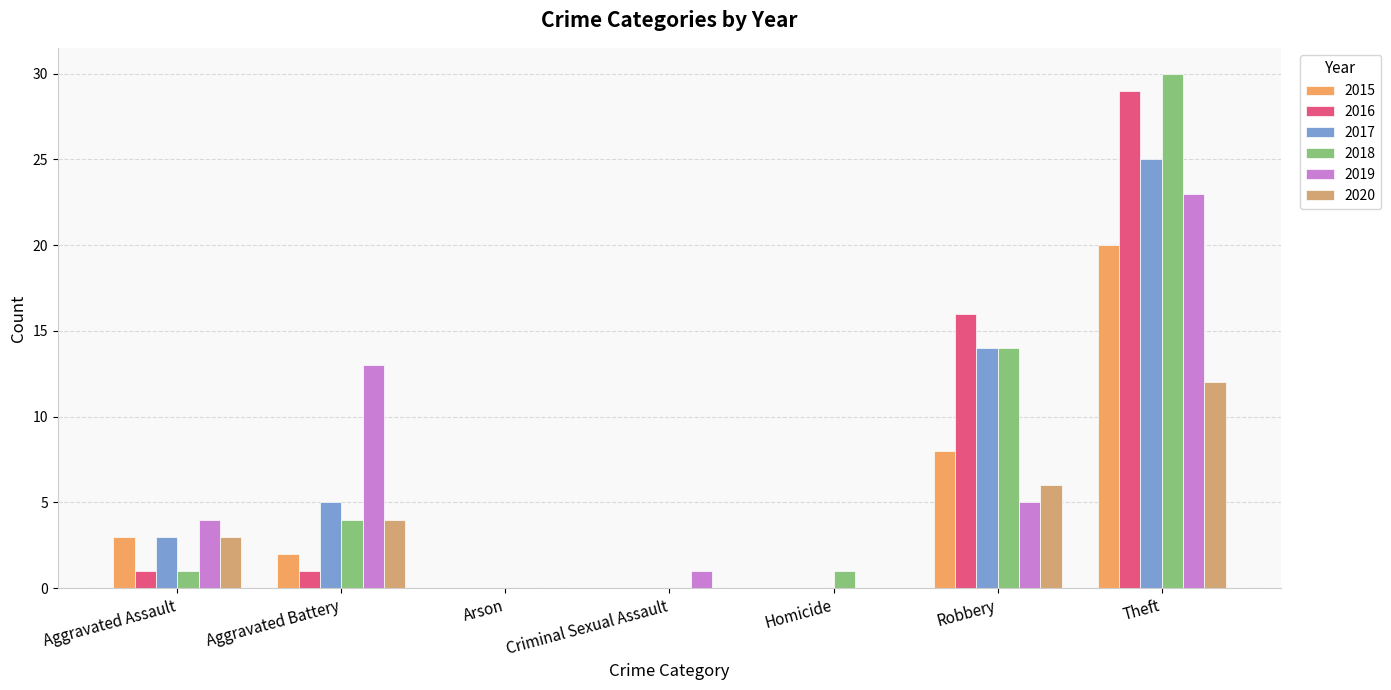

At which label is 2019 closest to 11?

Aggravated Battery